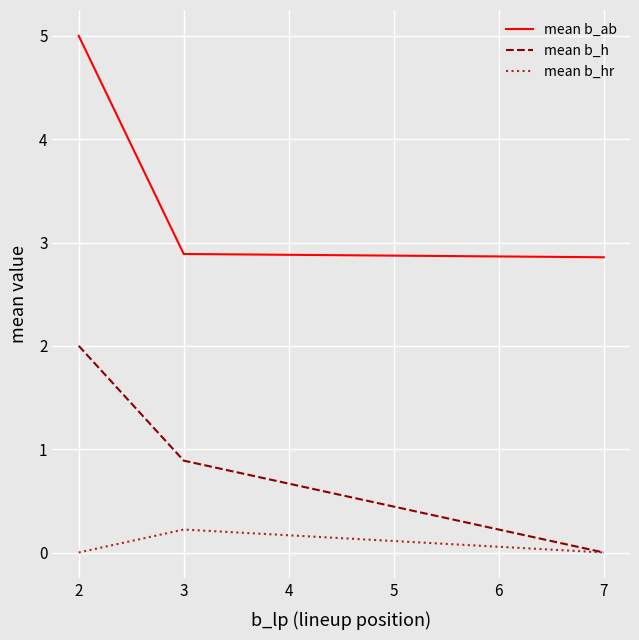

Which series changed the most between 3 and 7?

mean b_h